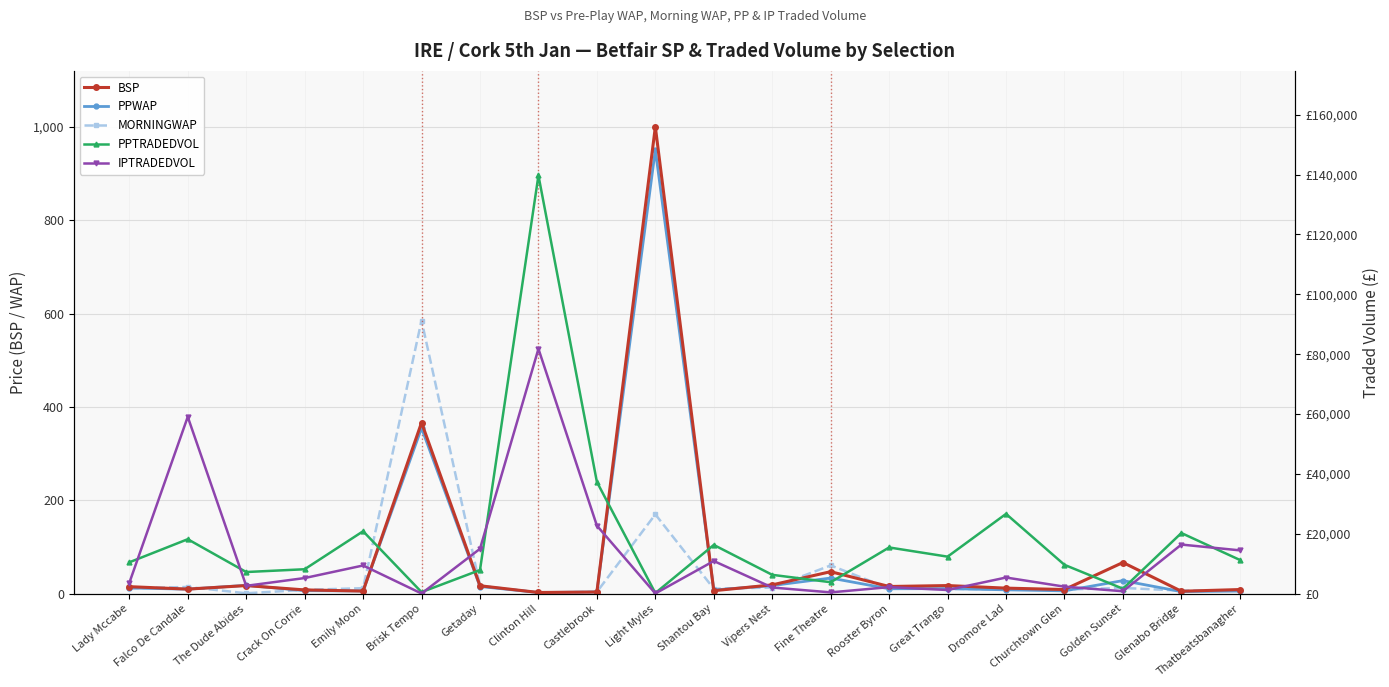

Is this an area chart (filled region under the line)?

No